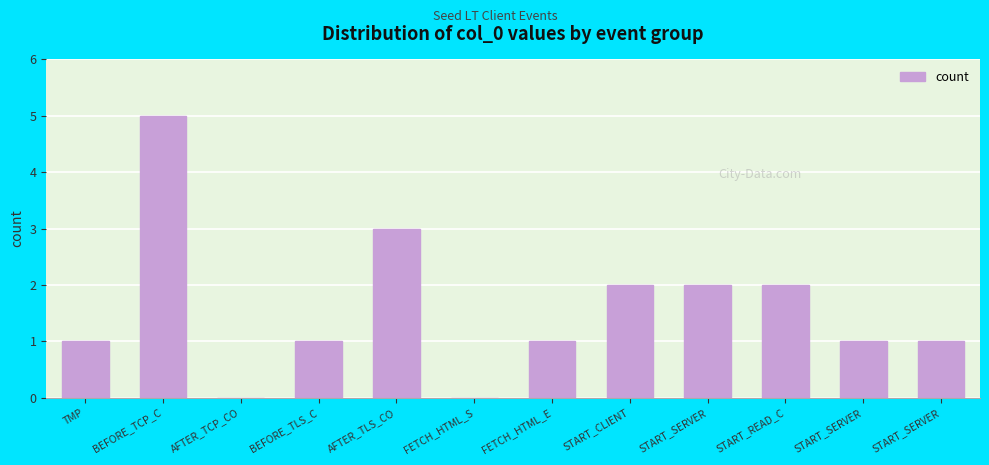

Count the number of data series in this chart.

1